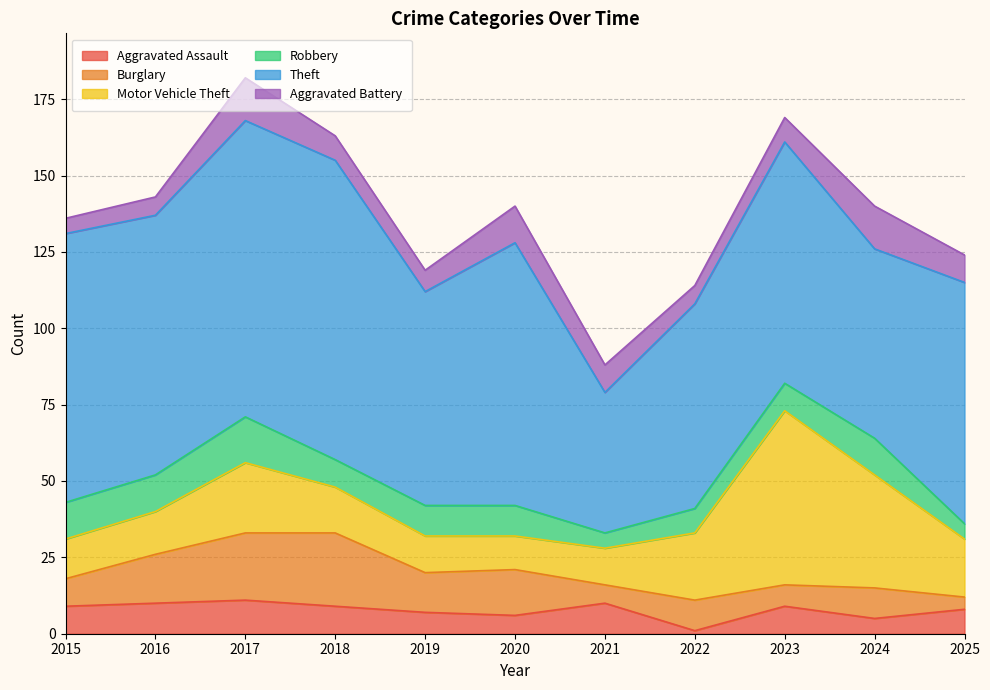

What is the value of the Theft point at the 1st from the left?

88